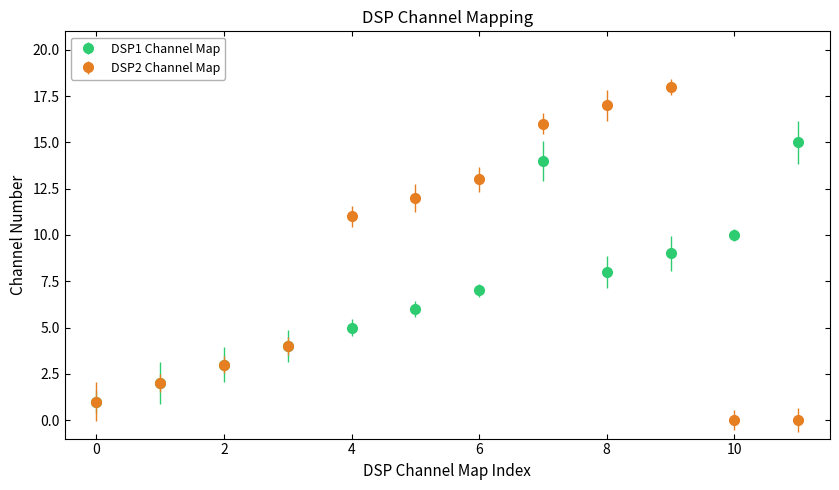

Which series has the largest total across all categories?

DSP2 Channel Map